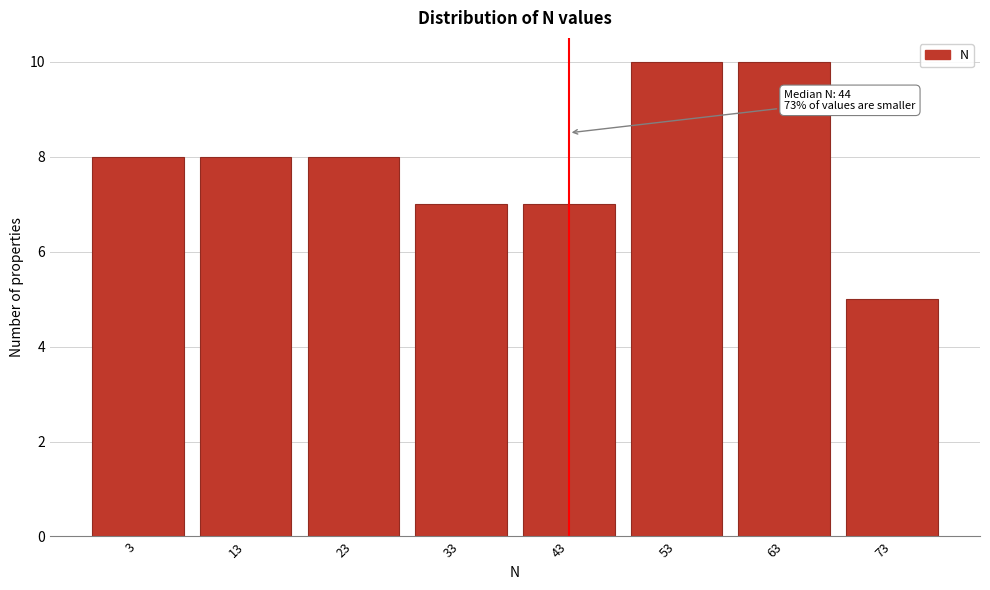

Reading left to right, what are all the values shown in this chart?

3=8	13=8	23=8	33=7	43=7	53=10	63=10	73=5